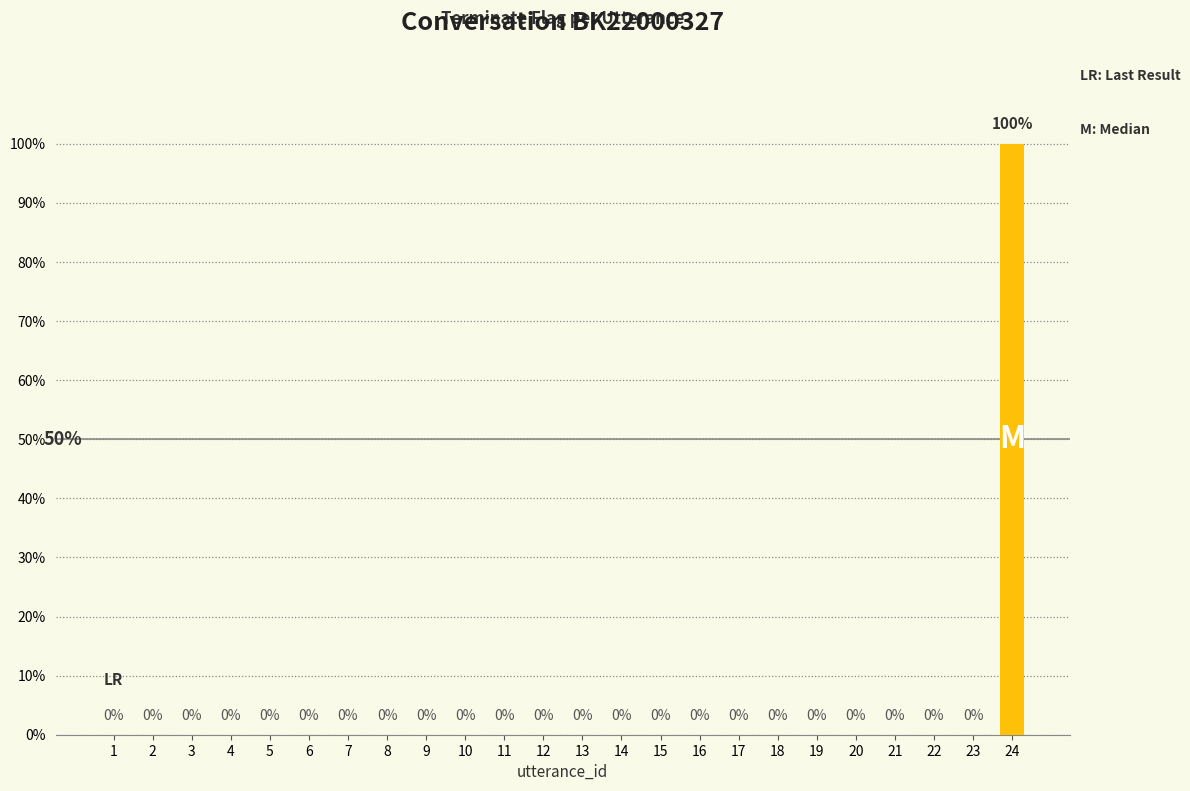

Are the bars horizontal?

No